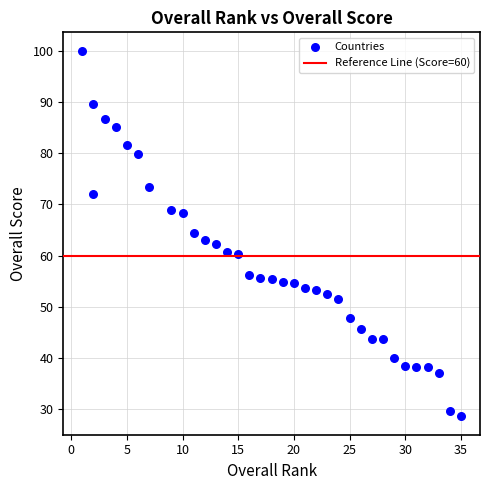

What is the range of Y values (max minus min)?

71.4